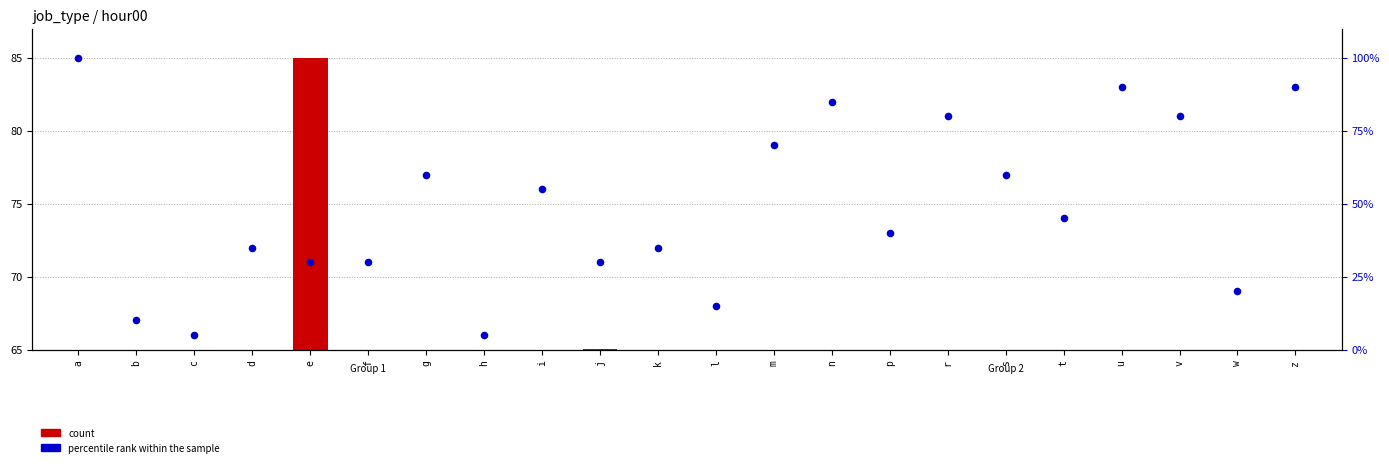

Which series has the largest total across all categories?

percentile rank within the sample